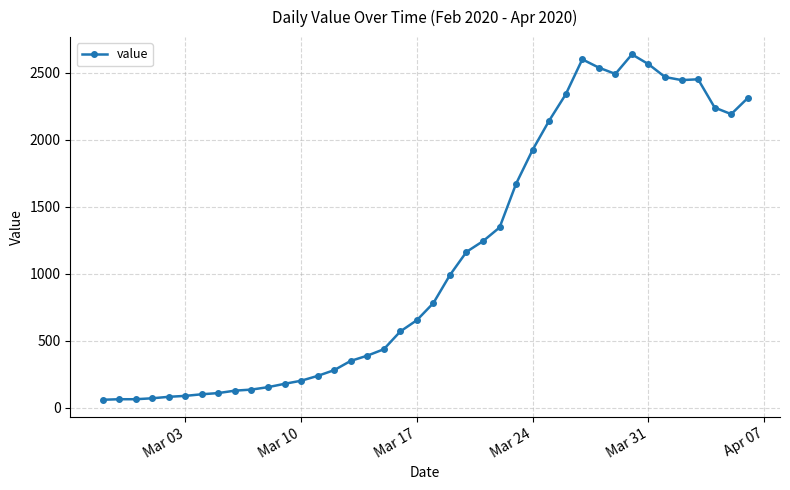

What is the smallest value displayed?

61